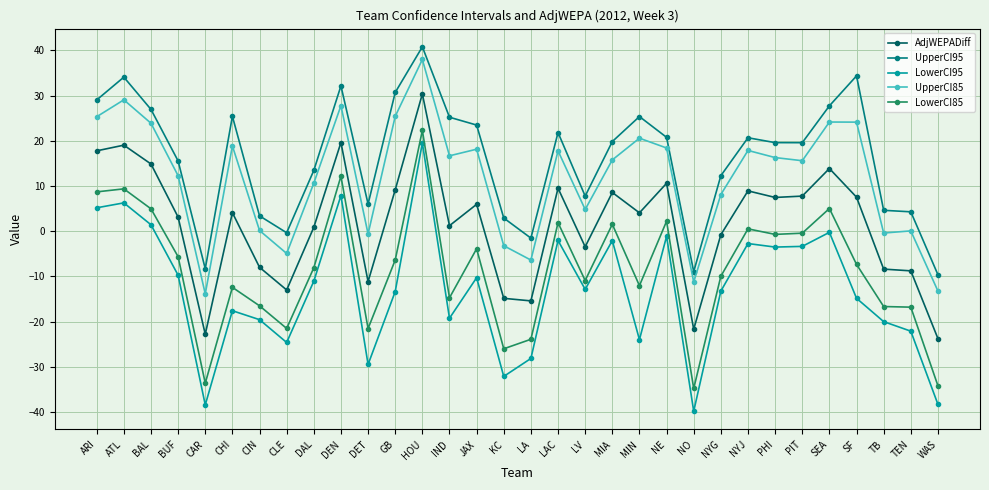

What is the difference between the highest and lowest values at TB?

24.6